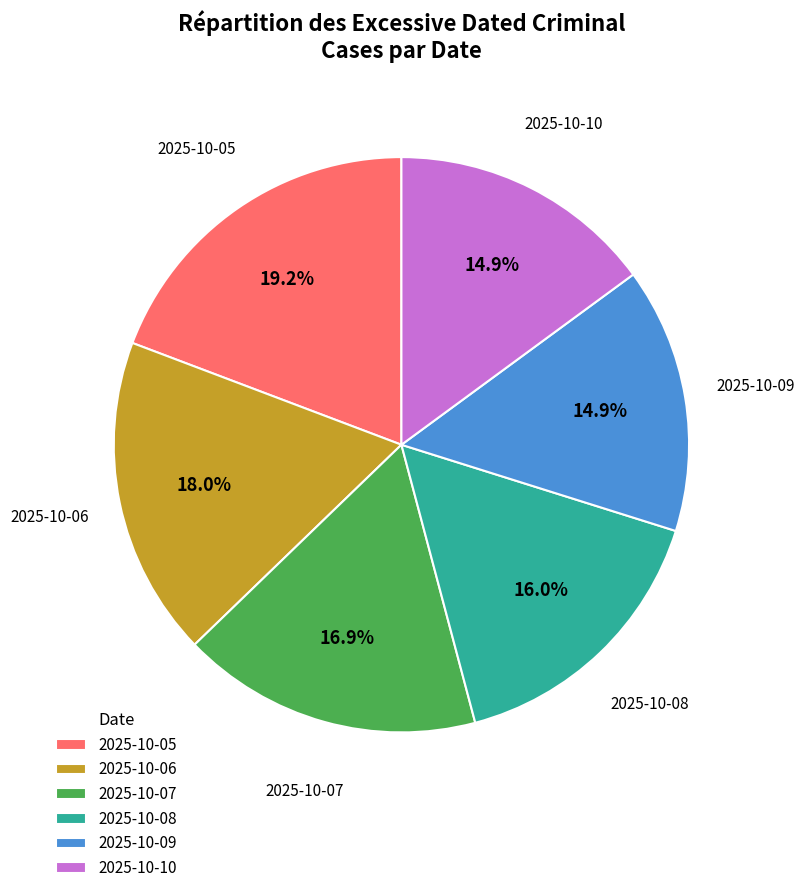

Approximately how many times larger is the value at 2025-10-10 compared to 2025-10-07?

0.9